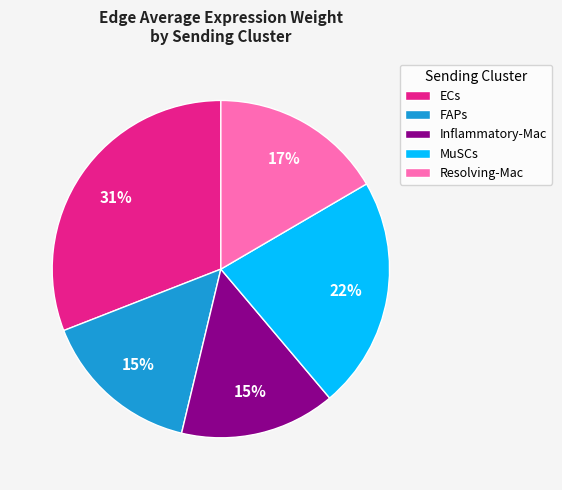

Between ECs and Resolving-Mac, which is larger?

ECs